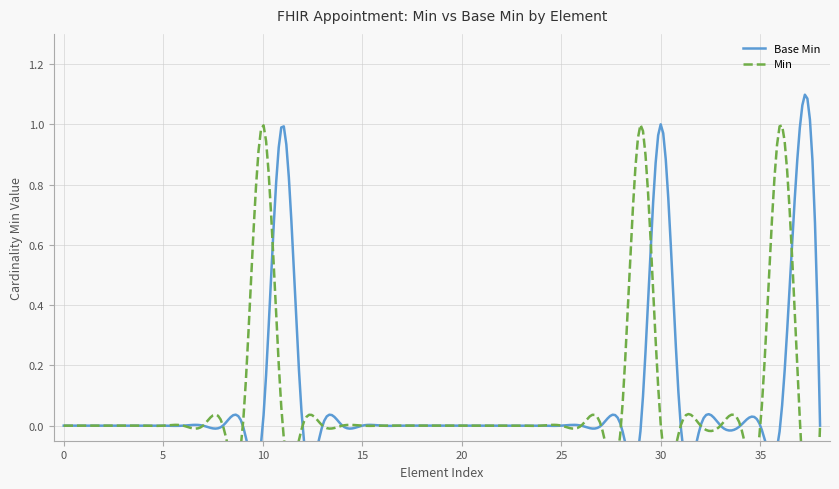

What position from the right is Appointment.serviceType?

26